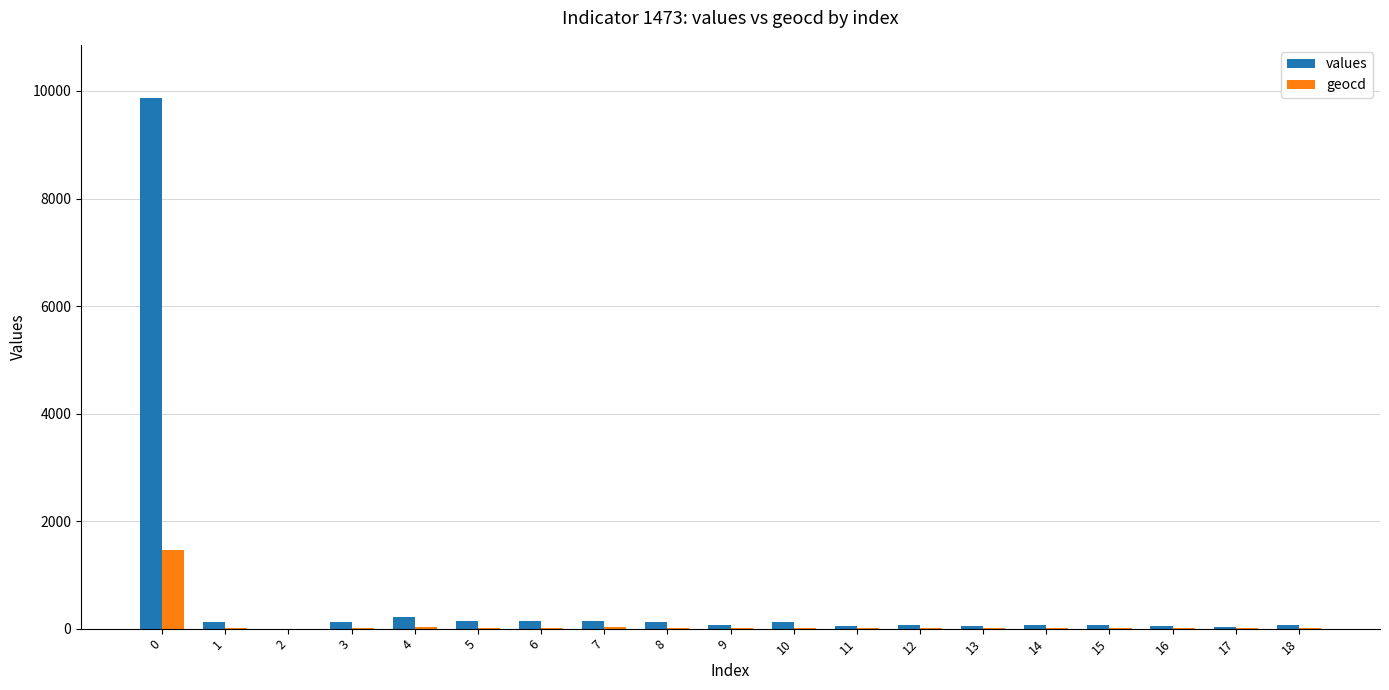

What is the greatest value displayed?

9871